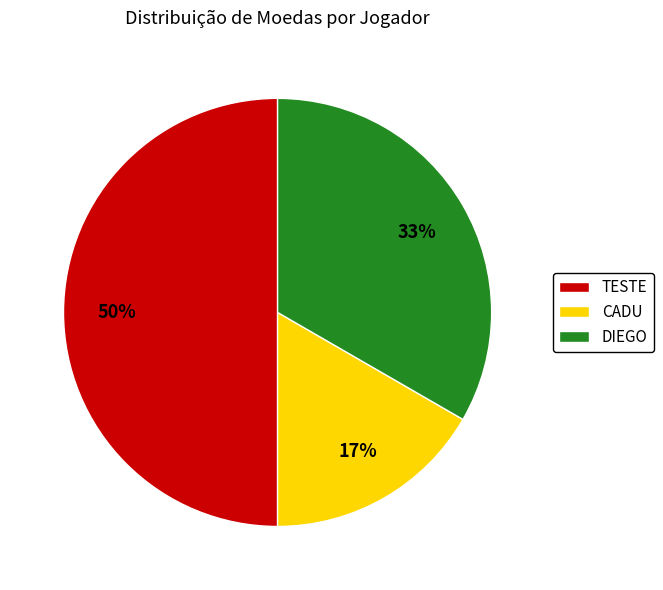

Which category has the smallest portion of the pie?

CADU